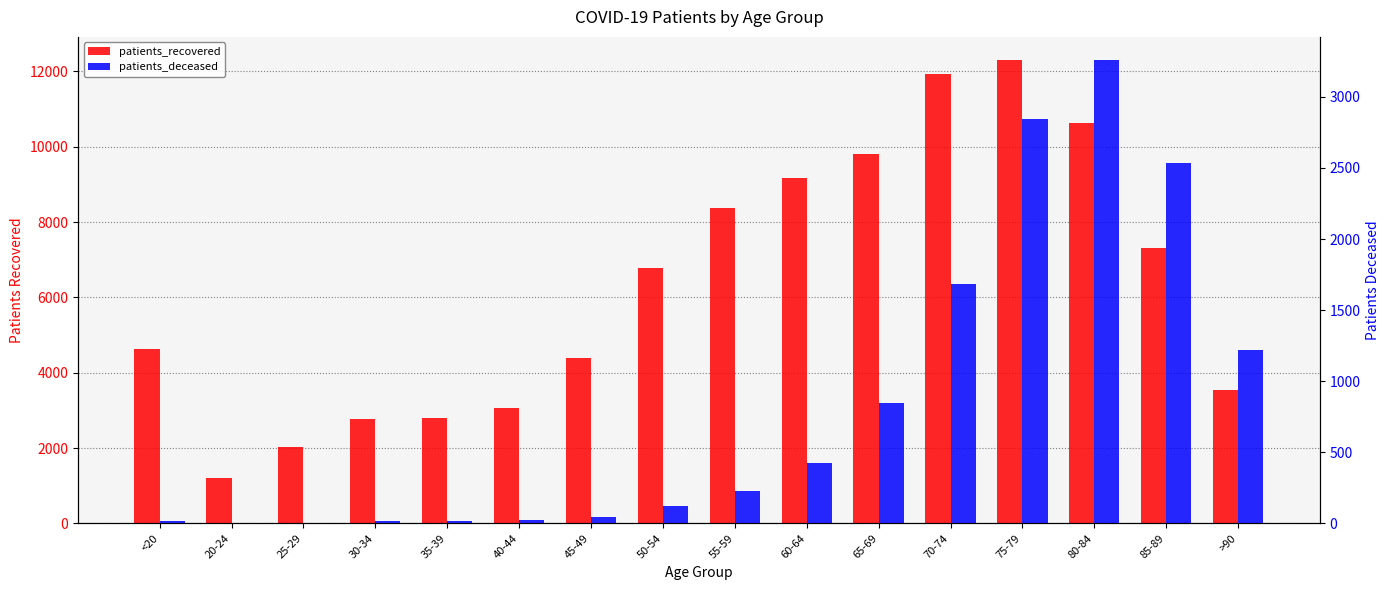

Count the number of data series in this chart.

2